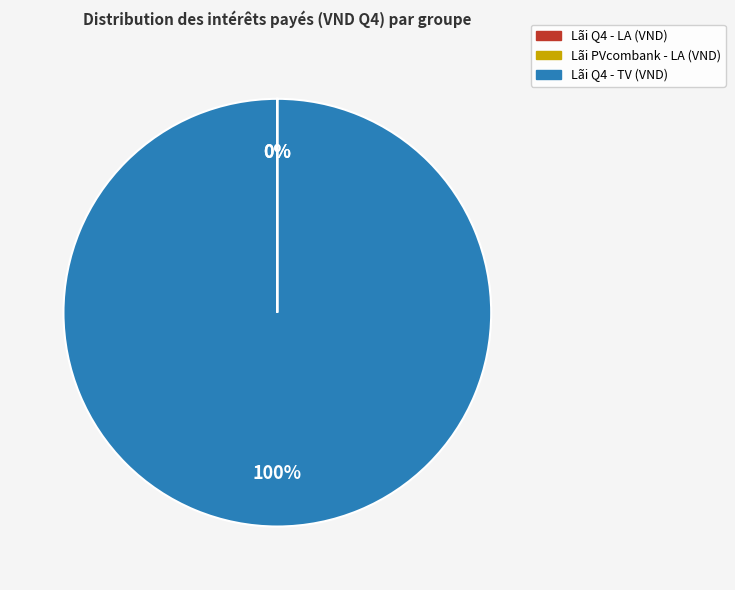

To the nearest percent, what is the average slice percentage?

33%